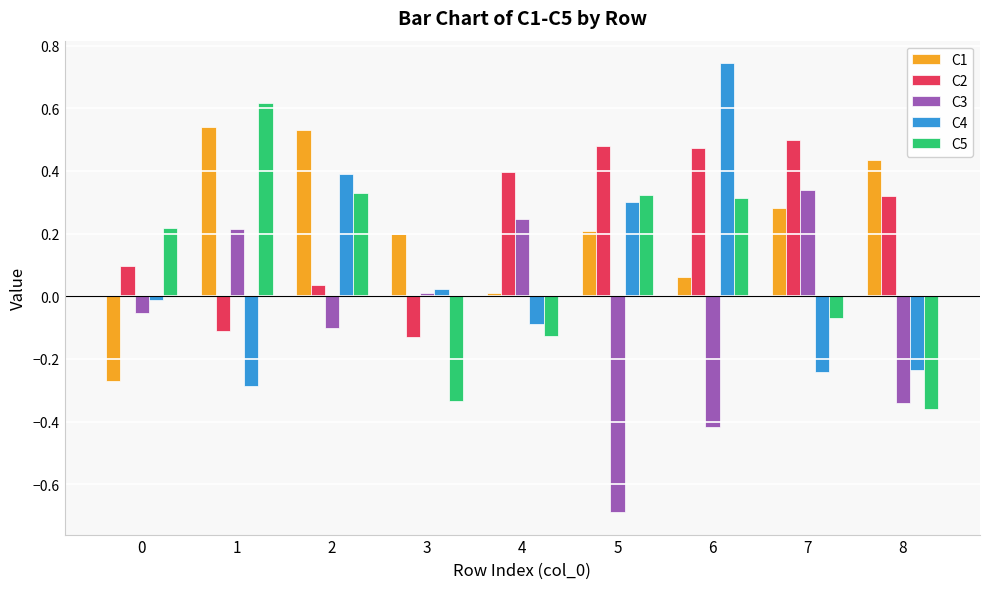

Count the number of data series in this chart.

5